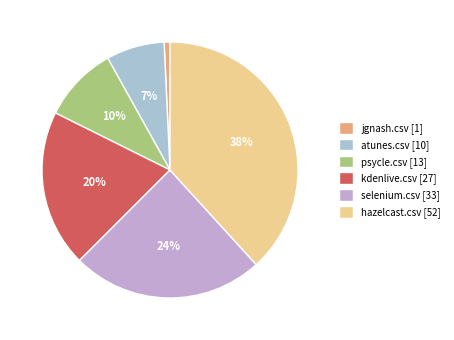

Which category has the biggest portion of the pie?

hazelcast.csv